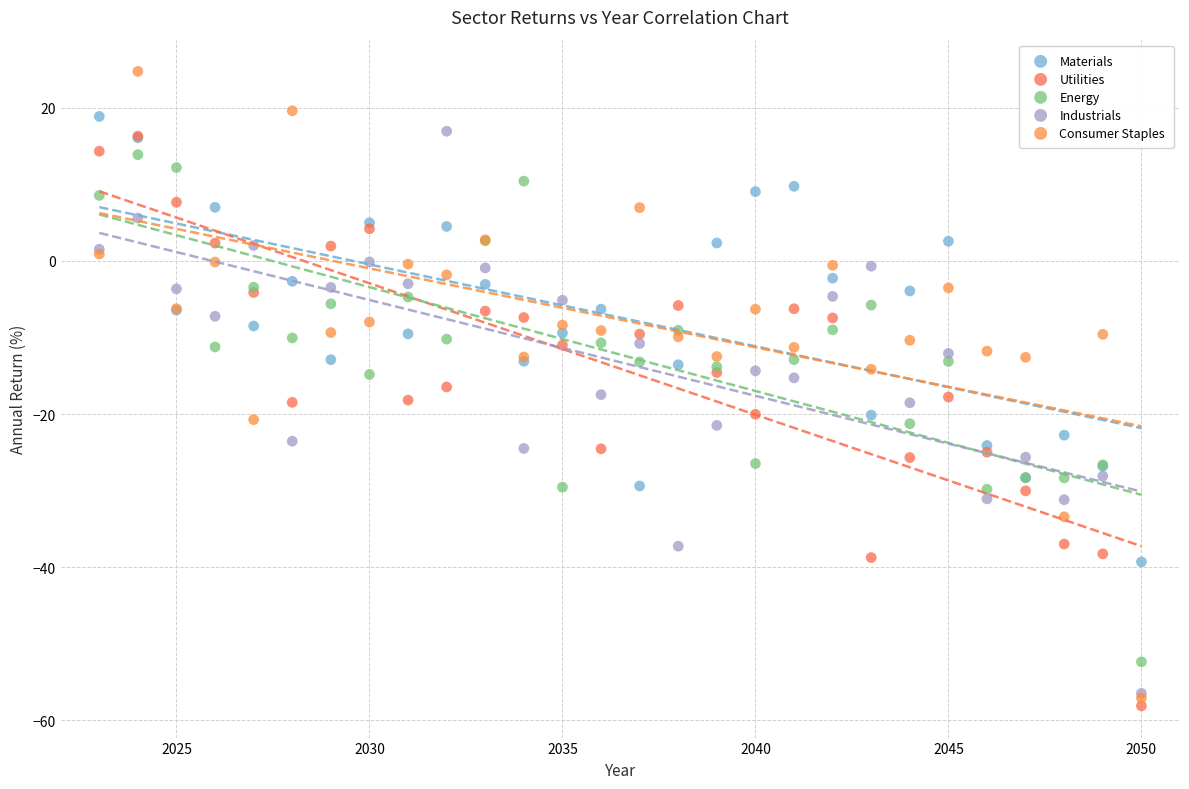

What are all the series names shown in the legend?

Materials, Utilities, Energy, Industrials, Consumer Staples